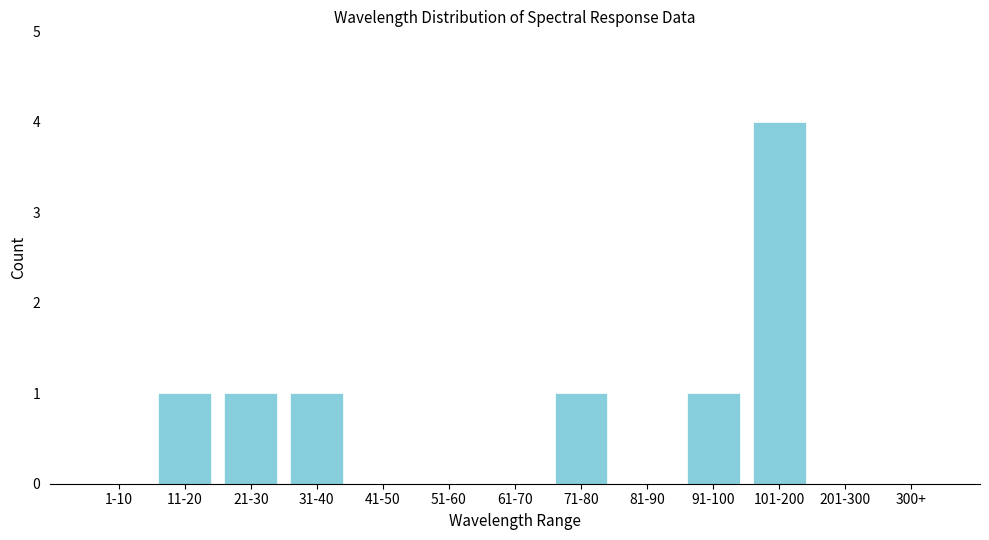

Reading right to left, list all the values displayed in this chart.

300+=0	201-300=0	101-200=4	91-100=1	81-90=0	71-80=1	61-70=0	51-60=0	41-50=0	31-40=1	21-30=1	11-20=1	1-10=0